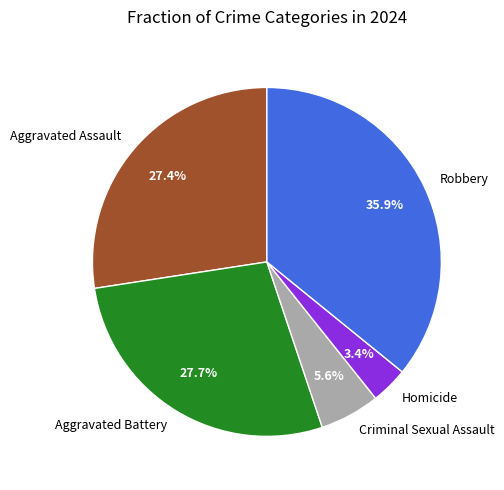

Does Robbery account for over 50% of the chart?

No